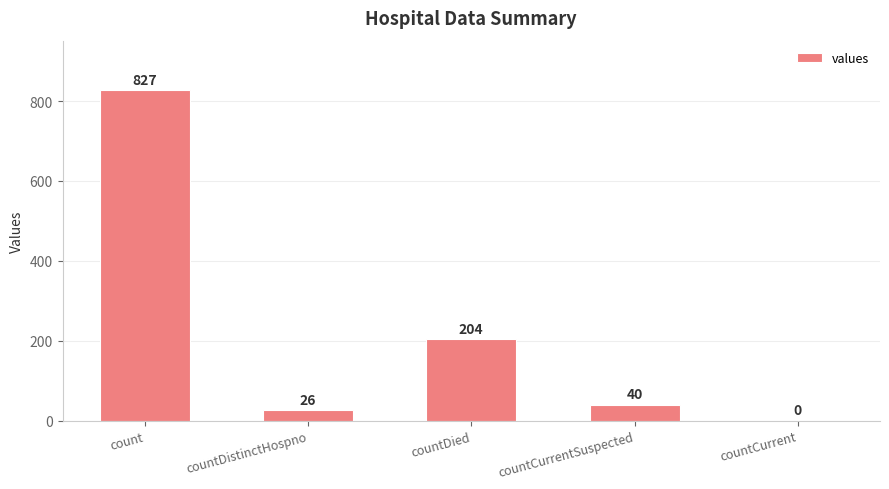

Which category has the highest value across all series?

count